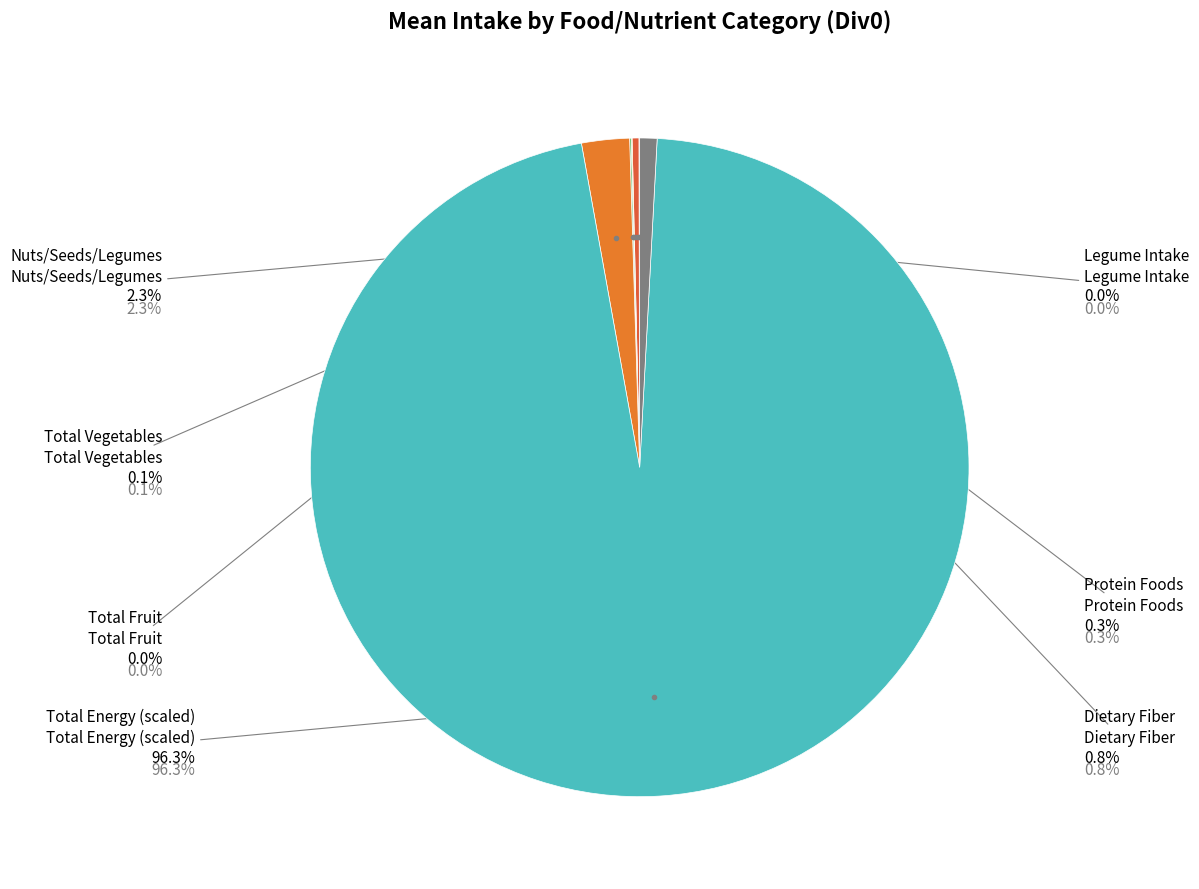

Combined, do Total vegetables and Total energy account for over 50%?

Yes